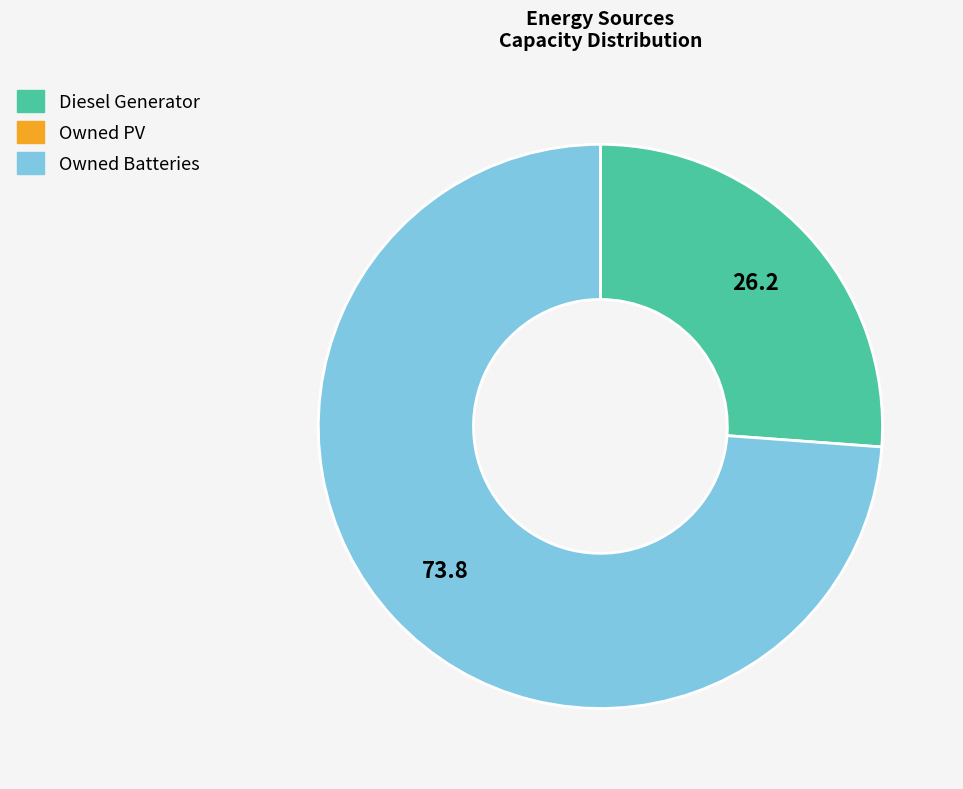

To the nearest percent, what is the difference between the largest and smallest slice percentages?

74%